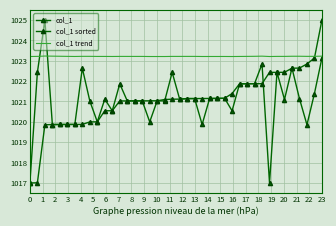

How many intersections are there between col_1 sorted and col_1 trend?

1